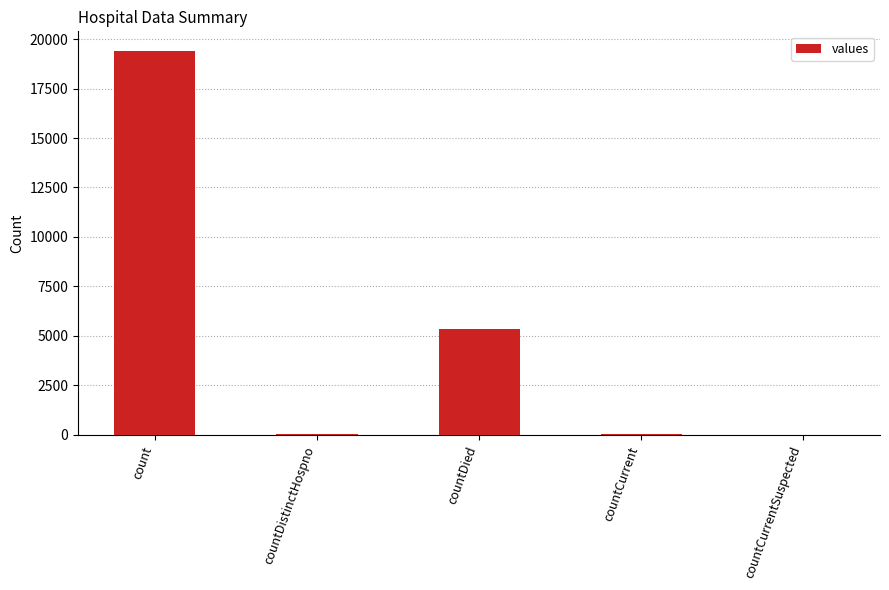

Which category has the highest value across all series?

count